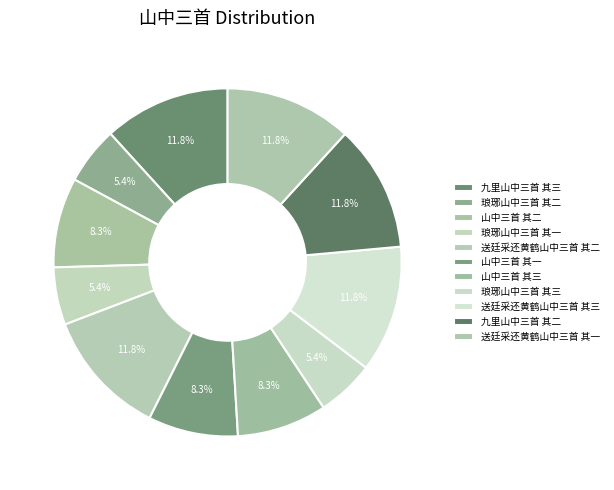

Is it true that 送廷采还黄鹤山中三首 其三 is 12% of the pie?

True